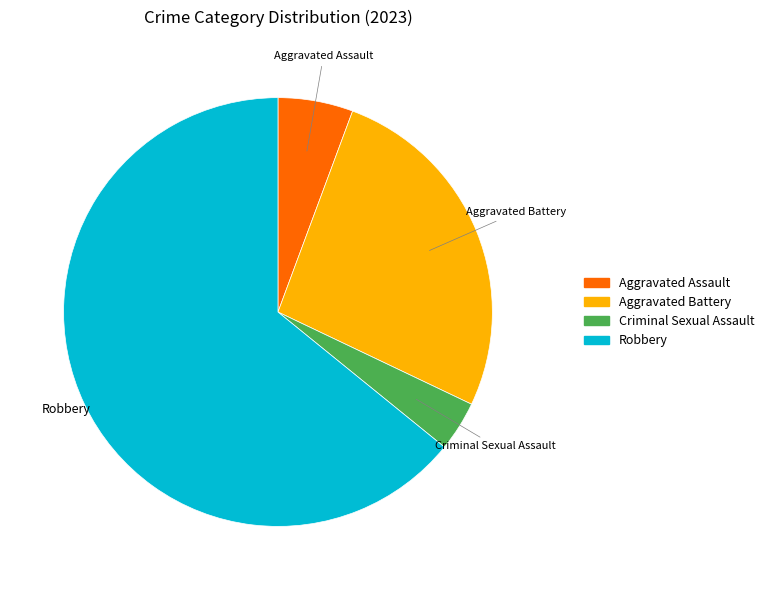

How many segments does this pie chart have?

4